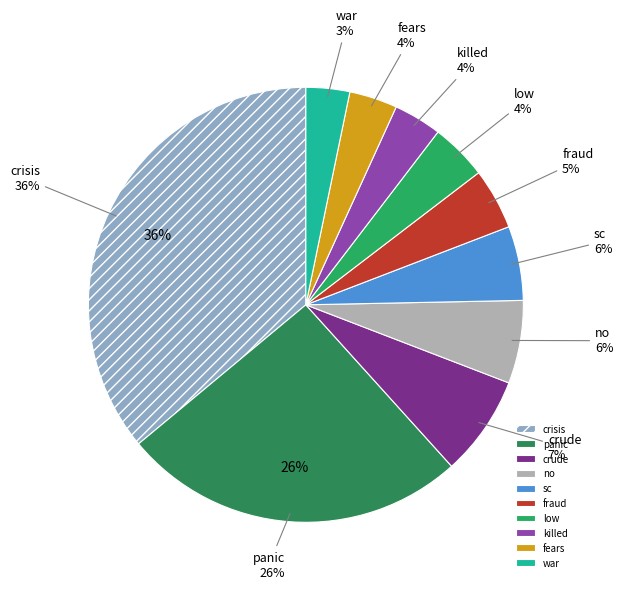

How many slices are in this pie chart?

10